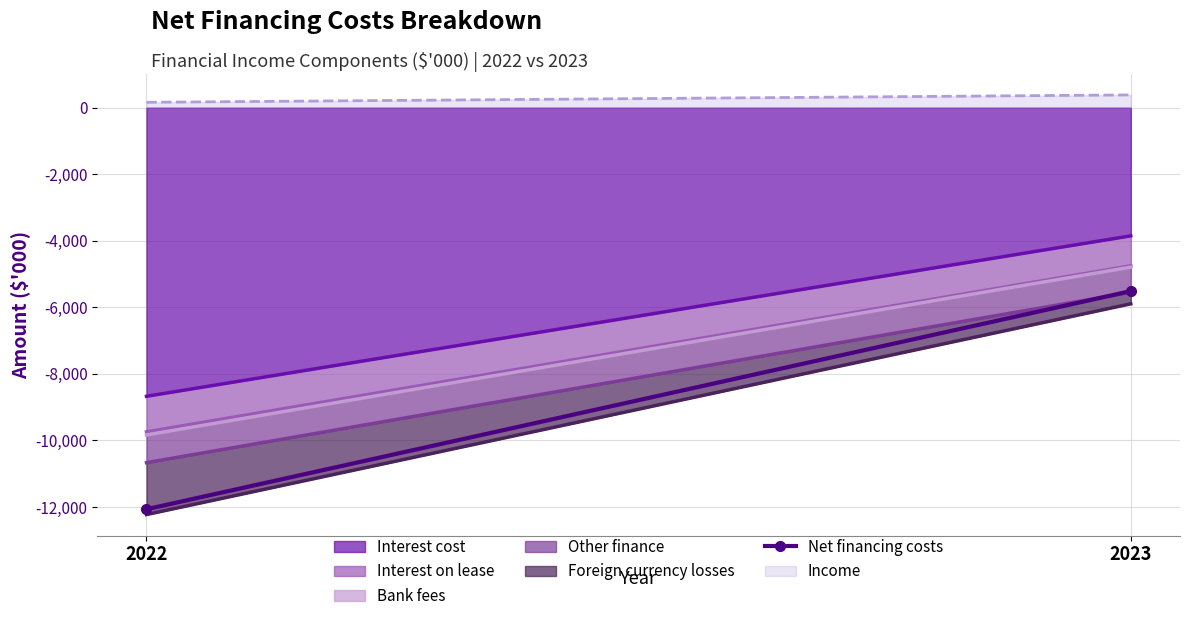

Rank the categories by value from lowest to highest.

2022, 2023